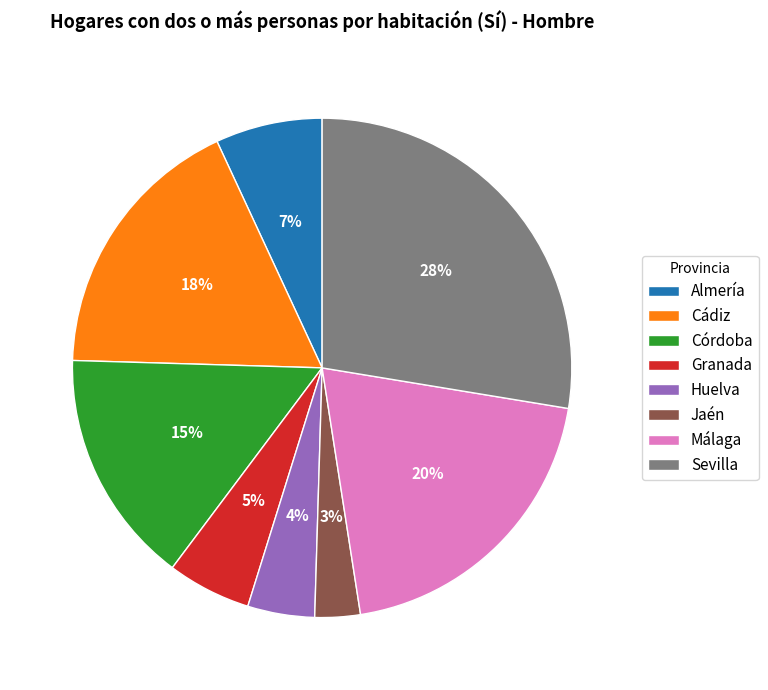

Rank the categories by value from highest to lowest.

Sevilla, Málaga, Cádiz, Córdoba, Almería, Granada, Huelva, Jaén